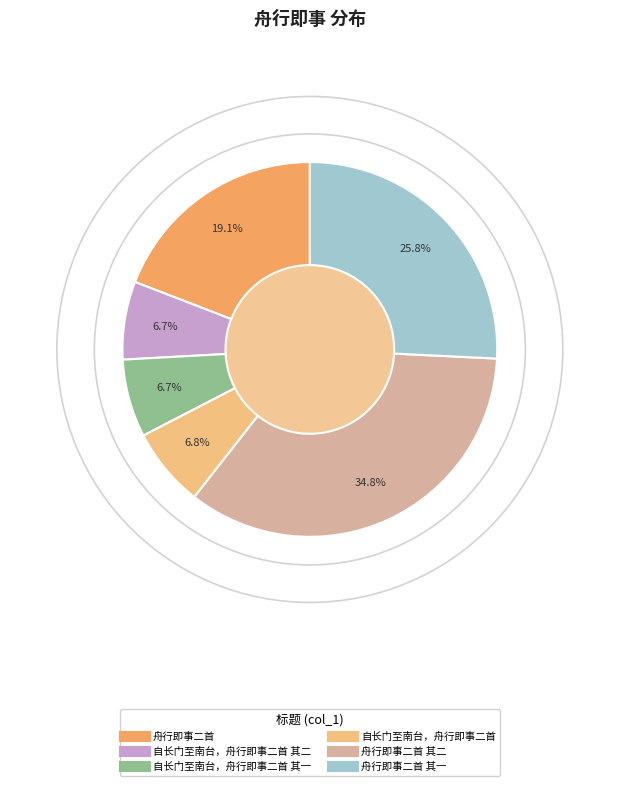

Is there any slice that represents more than half of the pie?

No